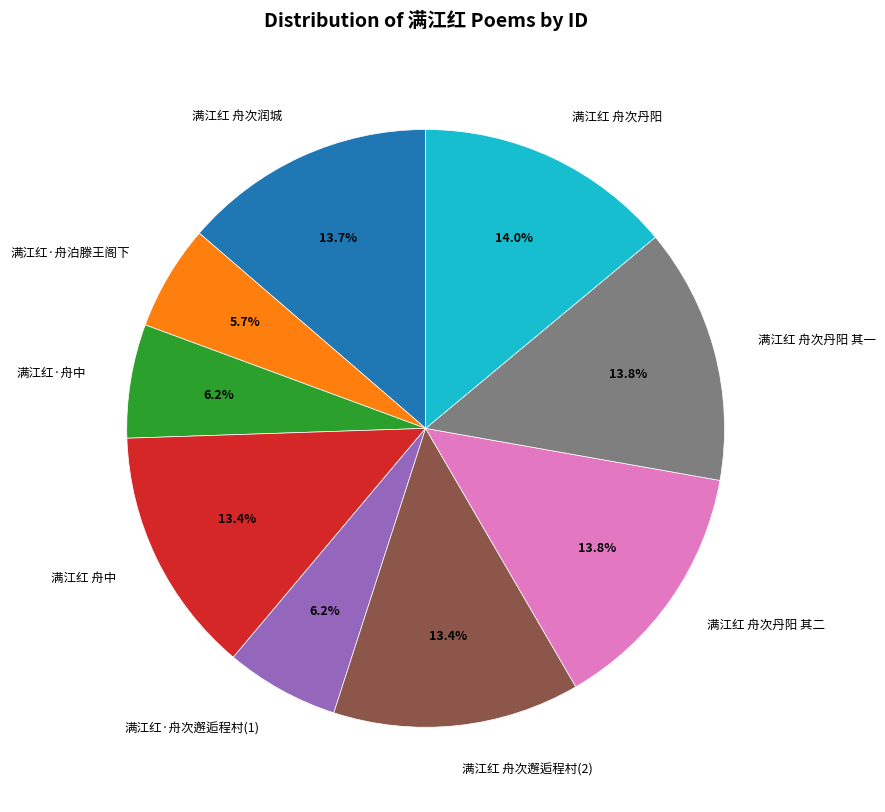

What percentage is NOT represented by 满江红 舟次润城?

86.3%